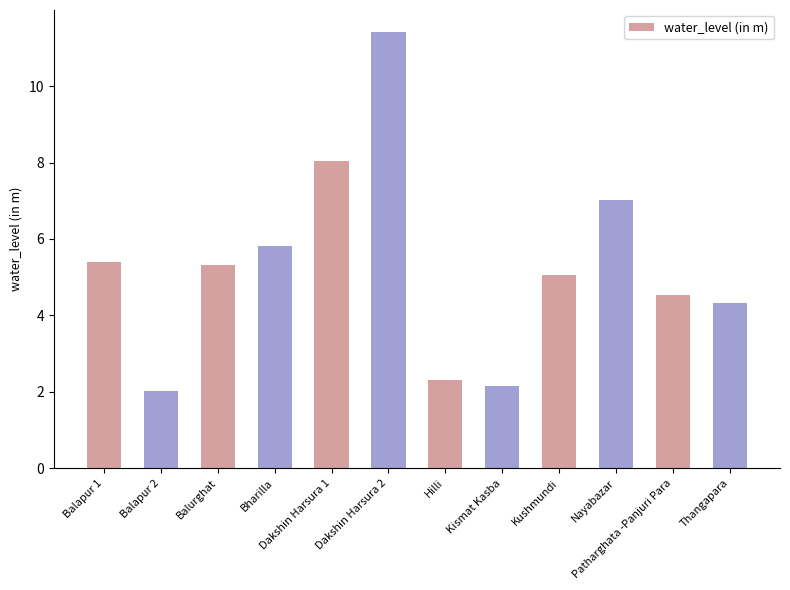

At which category does the chart reach its minimum across all series?

Balapur 2